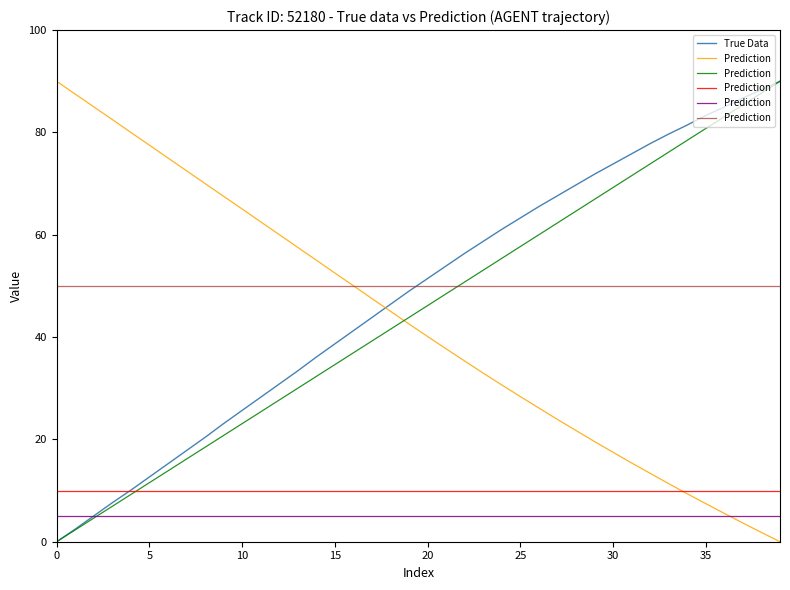

Rank the series by their maximum value, from lowest to highest.

Prediction, True Data